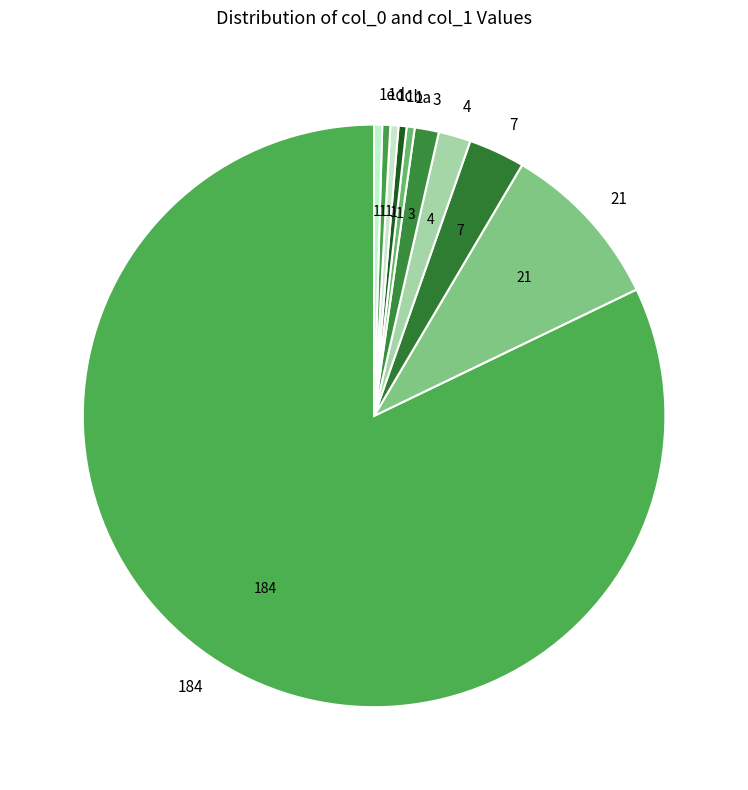

Is the sum of 21 and 1e greater than half?

No